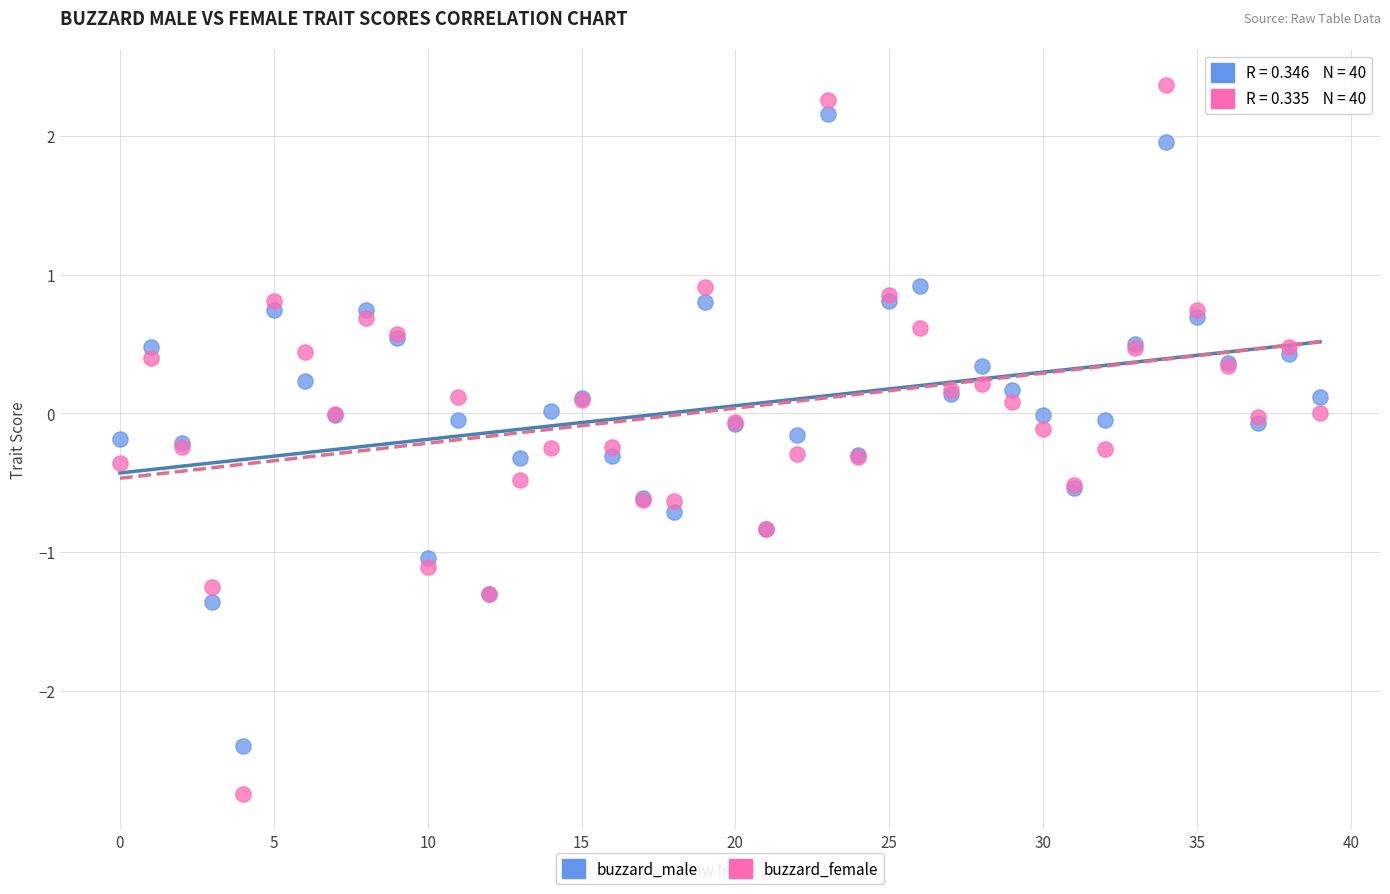

Which series contains the highest Y value?

buzzard_female